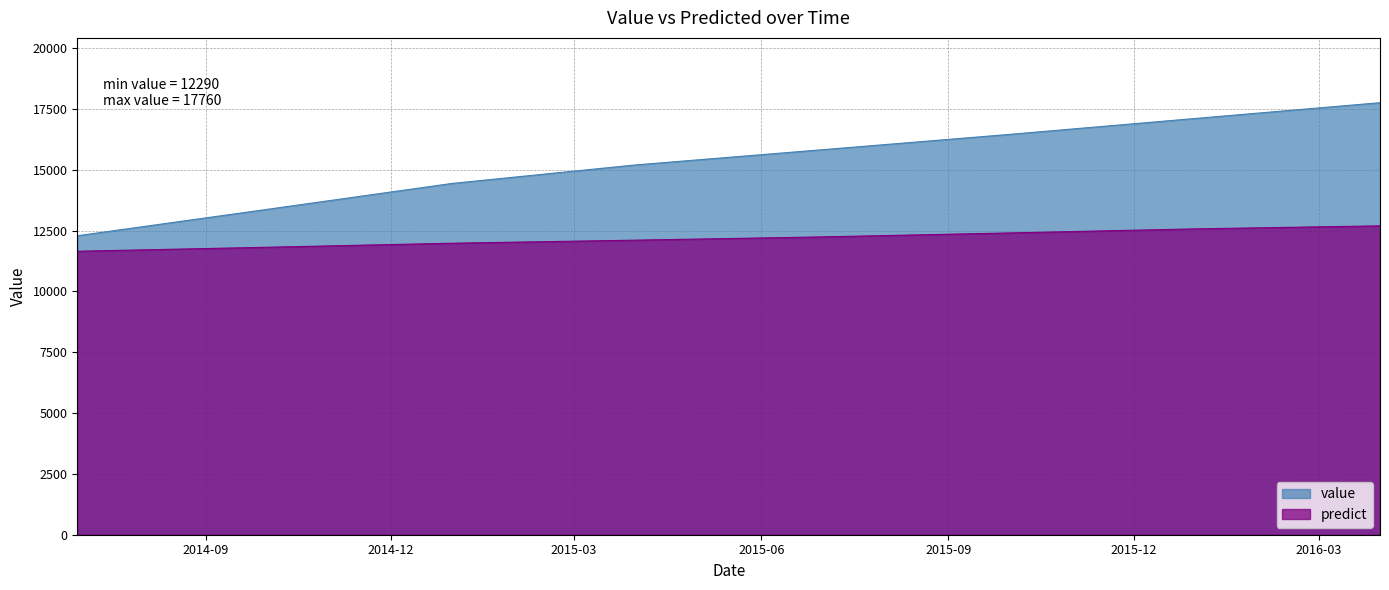

Which category has the highest value across all series?

2016-03-31